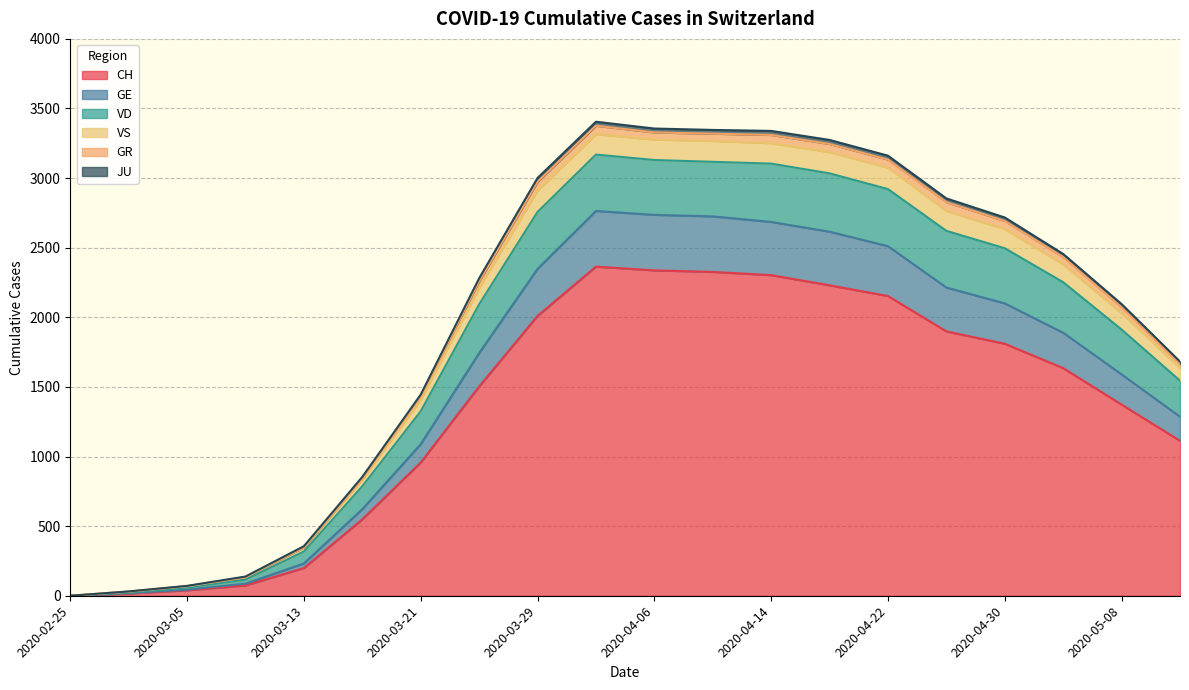

What is the difference between the maximum and second lowest values in the CH series?

2348